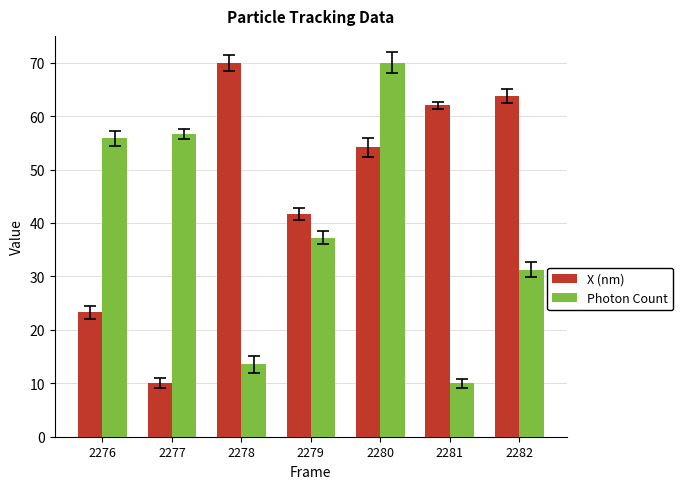

The value of X (nm) at 2280 is 54.2. True or false?

True